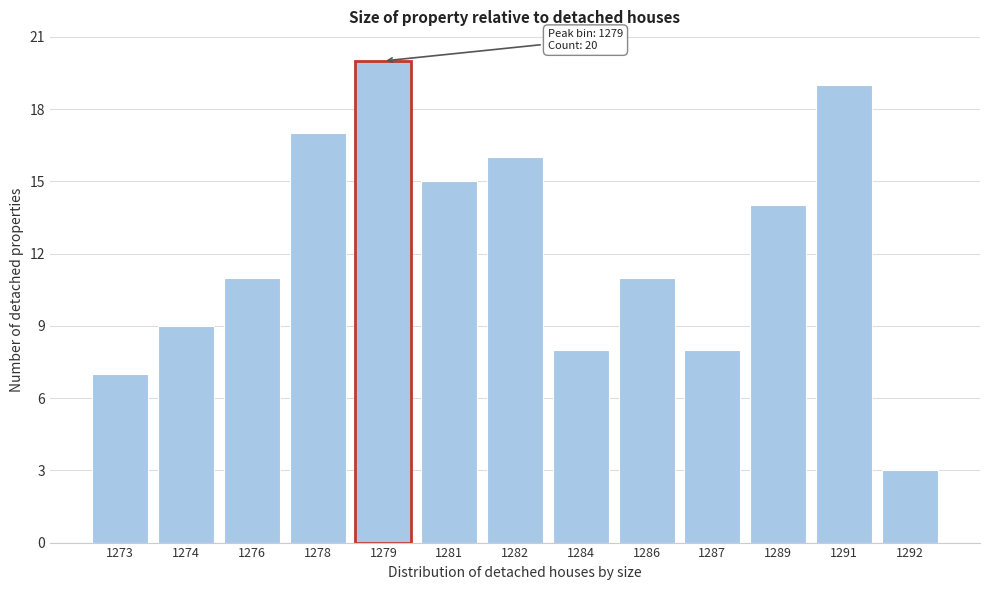

Reading left to right, transcribe all the data shown in this chart.

7	9	11	17	20	15	16	8	11	8	14	19	3